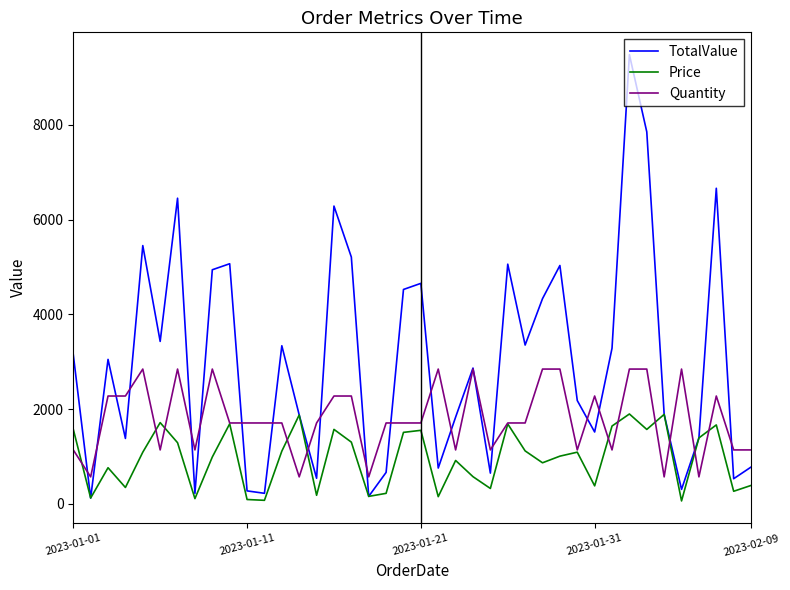

What is the highest value of the TotalValue series?

9480.0